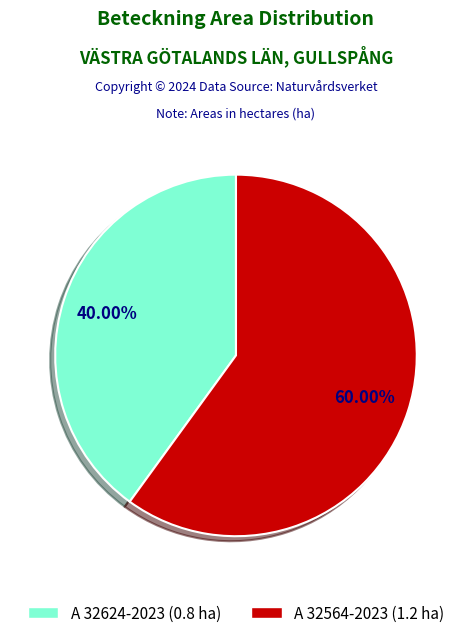

To the nearest percent, what portion does A 32564-2023 represent?

60%